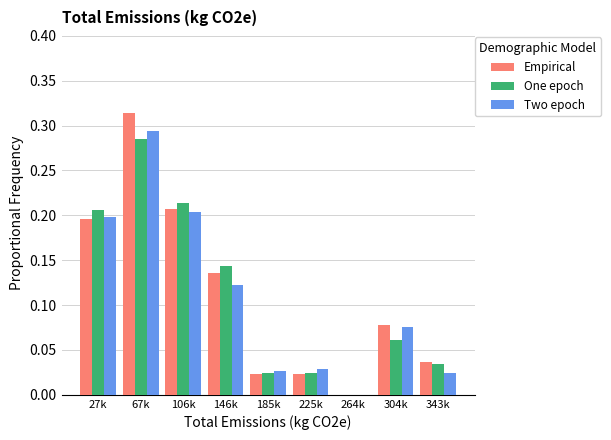

The Empirical series shows 0.0 at 264k. True or false?

True